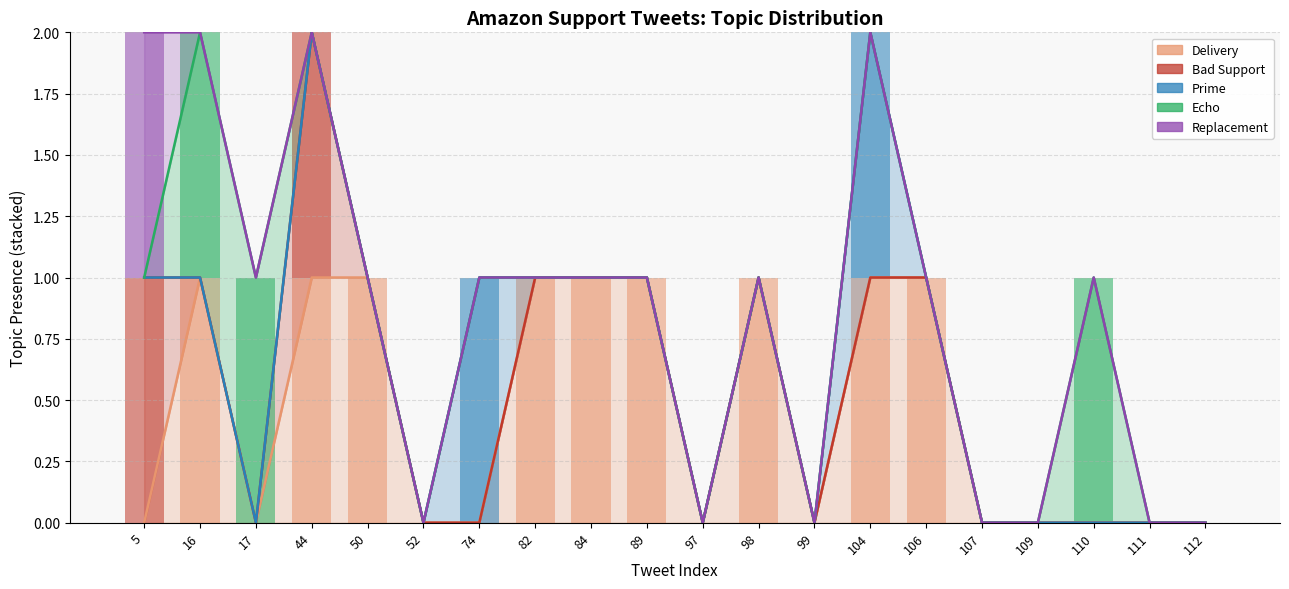

Which series has the largest range (max minus min)?

Delivery